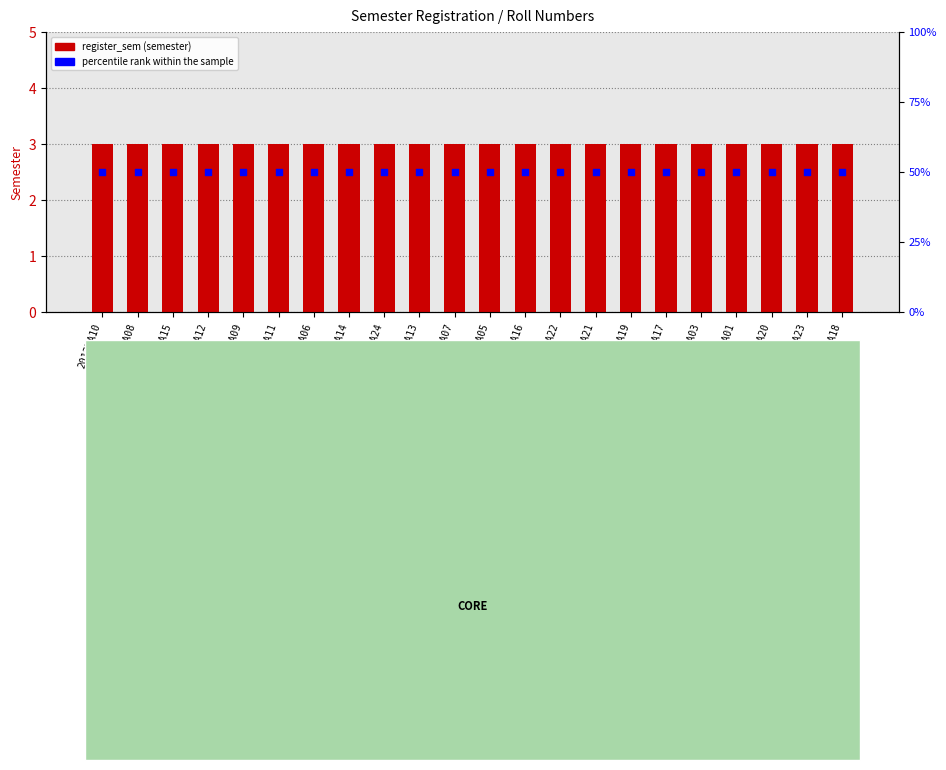

At how many categories does at least one series exceed 31?

22